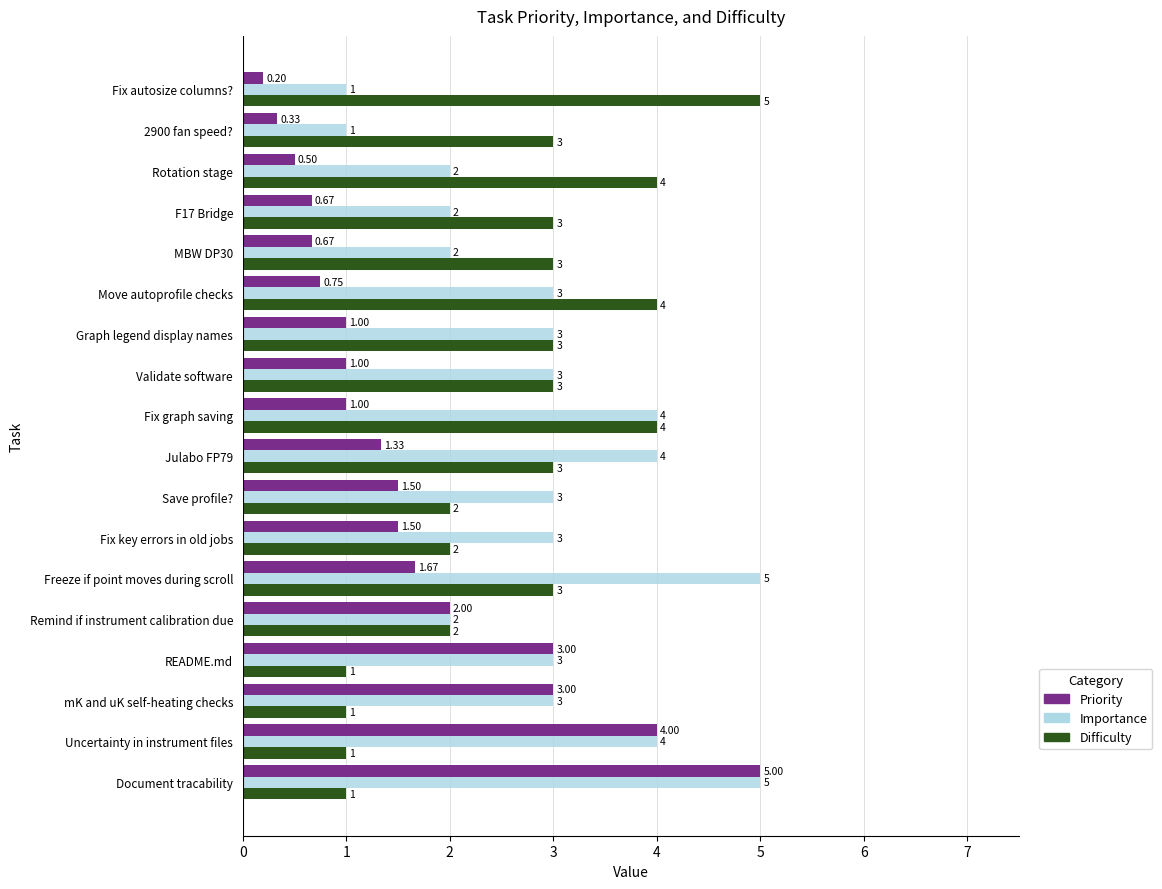

Rank the series at Save profile? from highest to lowest value.

Importance, Difficulty, Priority